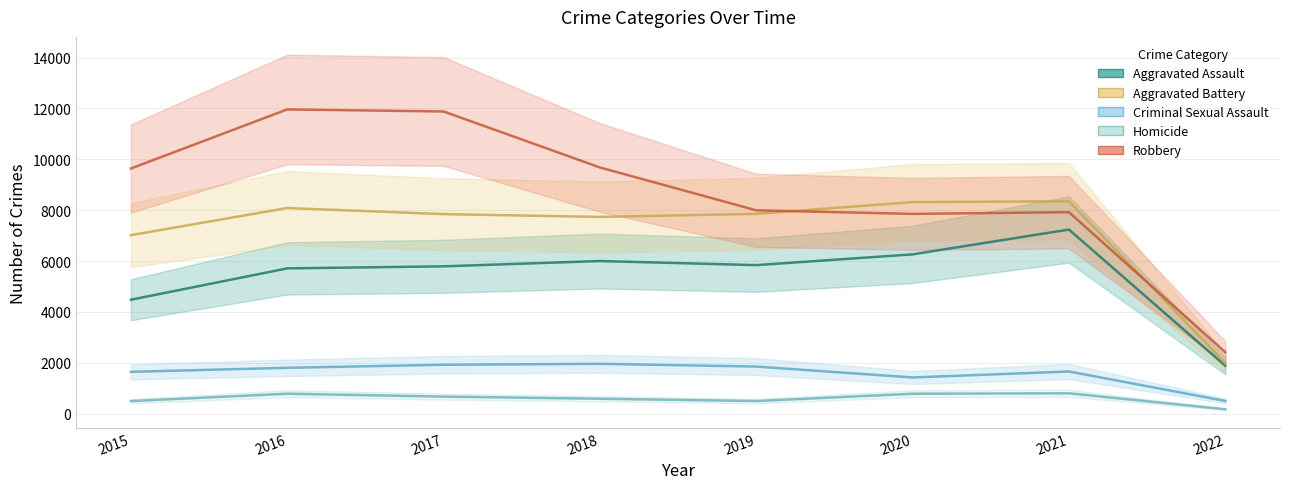

At which label is Robbery closest to 7188?

2020